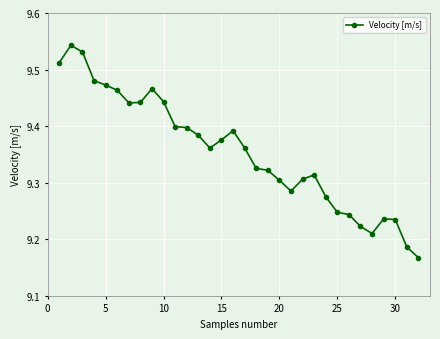

True or false: there are more than 1 points higher than both neighbors.

True